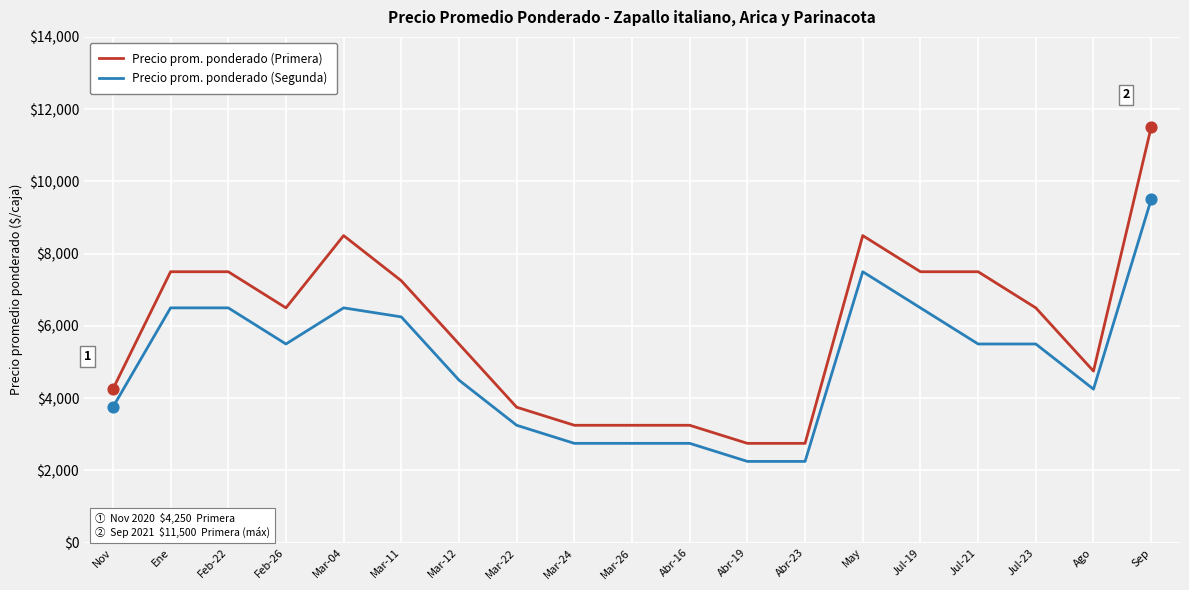

At how many categories does at least one series exceed 9376?

1